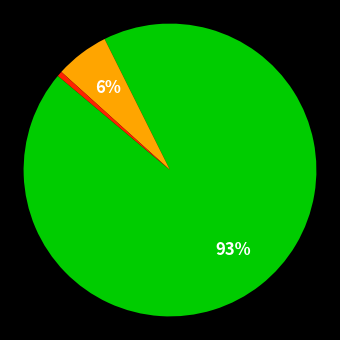

To the nearest percent, what is the average slice percentage?

33%